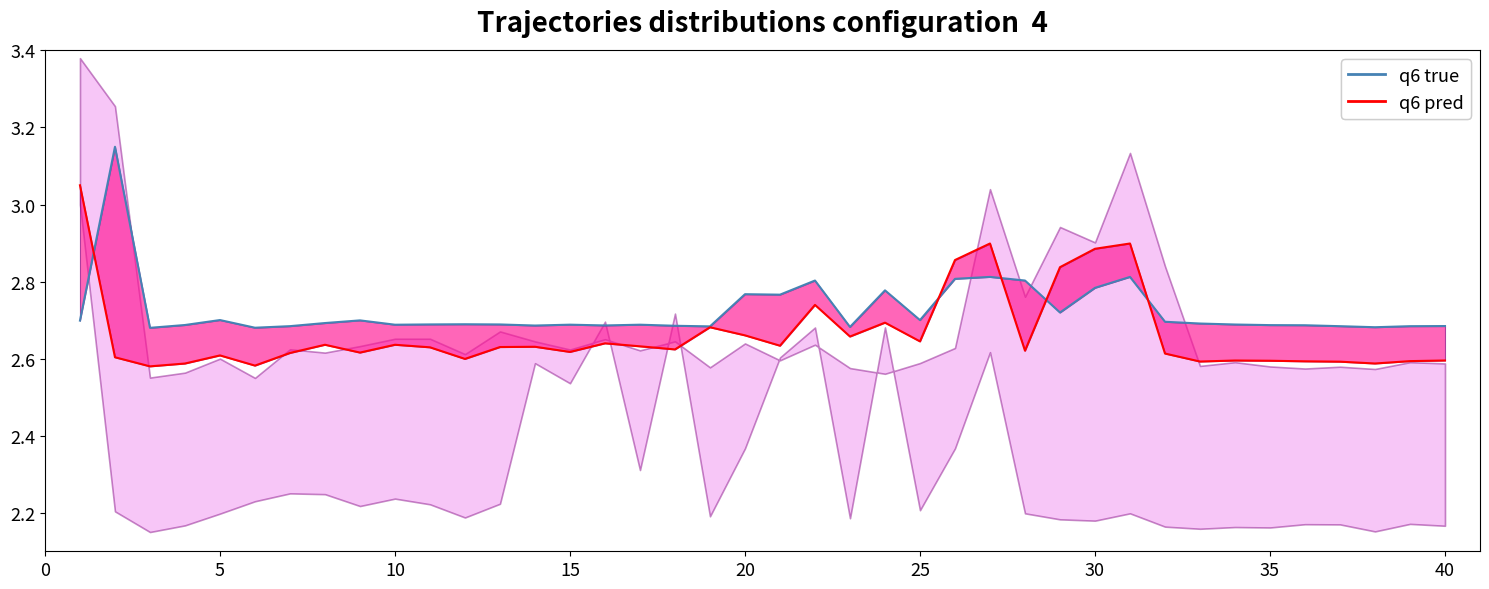

Which series ends up on top after the final intersection of q6 true and q6 pred?

q6 true